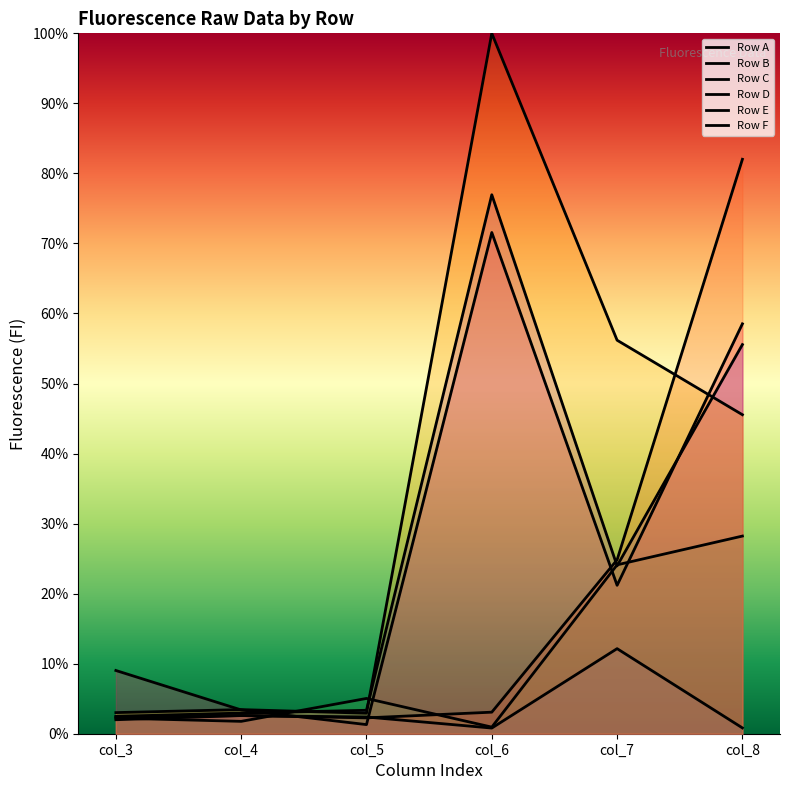

What is the sum of the Row C values at col_3 and col_5?

7.3